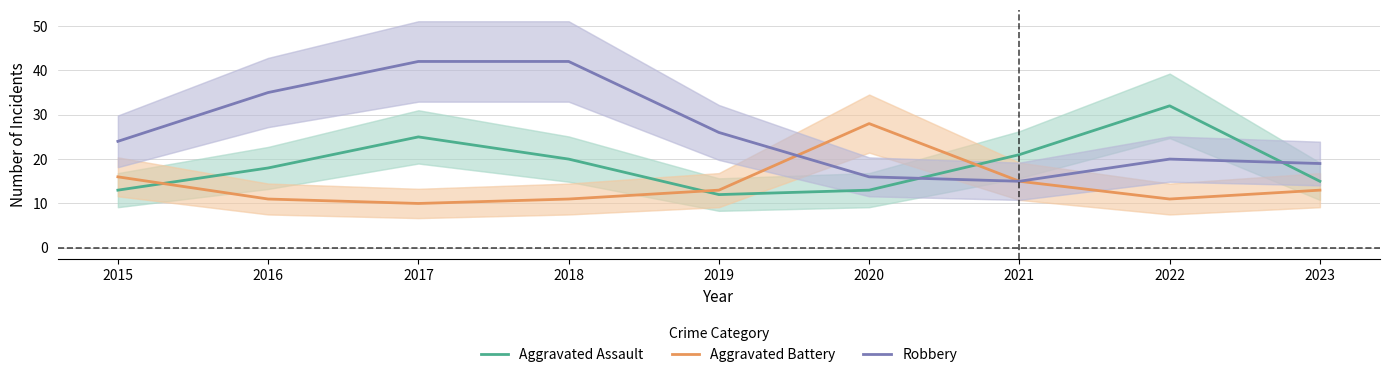

How many times do Aggravated Assault and Aggravated Battery cross each other?

3